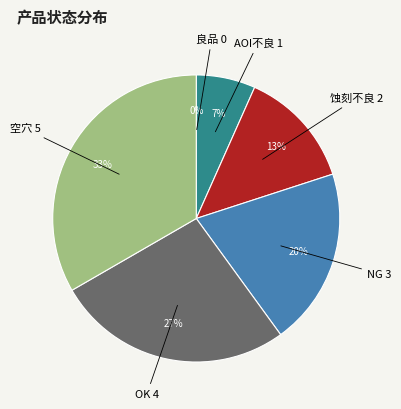

Which has a higher value, 蚀刻不良 or AOI不良?

蚀刻不良